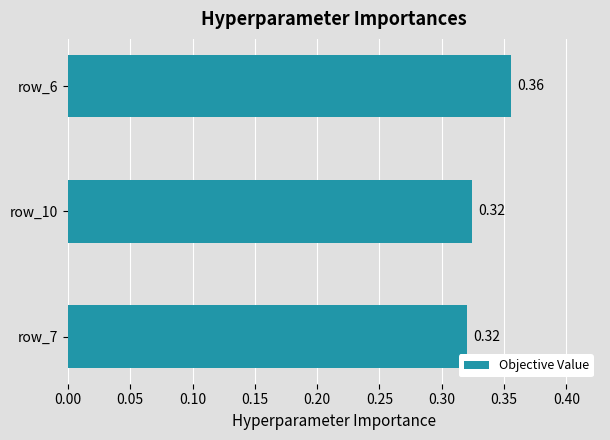

Between row_6 and row_7, which is larger?

row_6